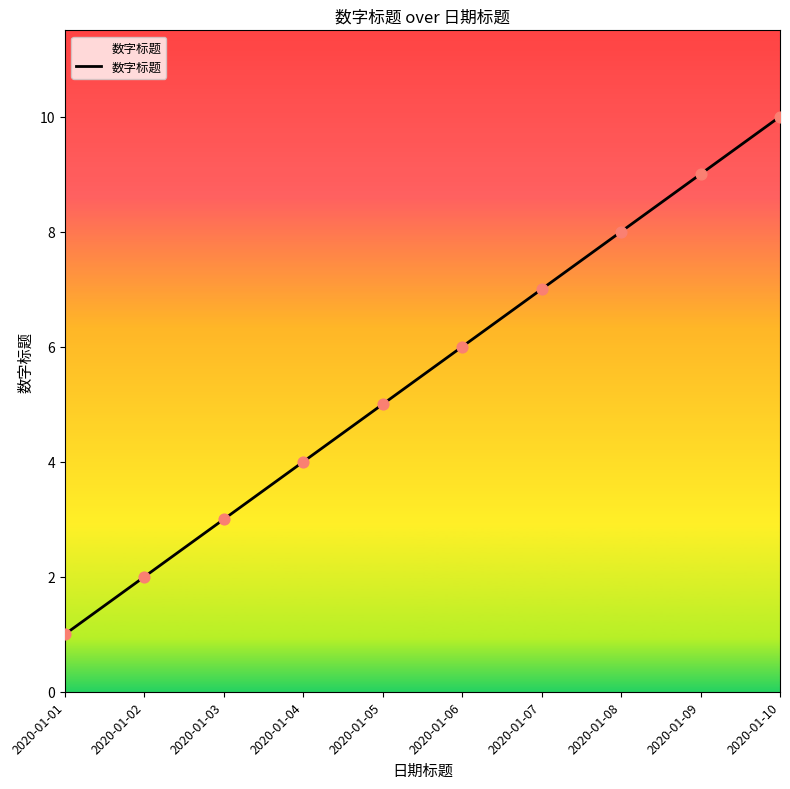

Approximately how many times larger is the value at 2020-01-02 compared to 2020-01-05?

0.4